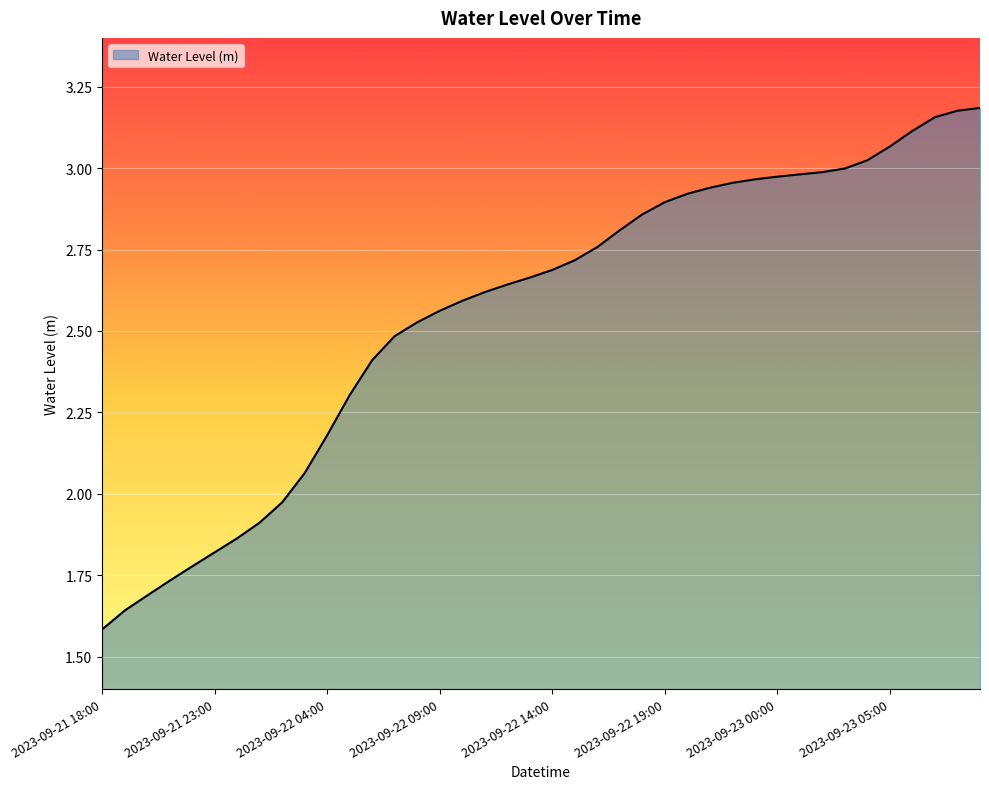

Reading right to left, extract all data points from this chart.

2023-09-23 09:00=3.2	2023-09-23 08:00=3.2	2023-09-23 07:00=3.2	2023-09-23 06:00=3.1	2023-09-23 05:00=3.1	2023-09-23 04:00=3.0	2023-09-23 03:00=3.0	2023-09-23 02:00=3.0	2023-09-23 01:00=3.0	2023-09-23 00:00=3.0	2023-09-22 23:00=3.0	2023-09-22 22:00=3.0	2023-09-22 21:00=2.9	2023-09-22 20:00=2.9	2023-09-22 19:00=2.9	2023-09-22 18:00=2.9	2023-09-22 17:00=2.8	2023-09-22 16:00=2.8	2023-09-22 15:00=2.7	2023-09-22 14:00=2.7	2023-09-22 13:00=2.7	2023-09-22 12:00=2.6	2023-09-22 11:00=2.6	2023-09-22 10:00=2.6	2023-09-22 09:00=2.6	2023-09-22 08:00=2.5	2023-09-22 07:00=2.5	2023-09-22 06:00=2.4	2023-09-22 05:00=2.3	2023-09-22 04:00=2.2	2023-09-22 03:00=2.1	2023-09-22 02:00=2.0	2023-09-22 01:00=1.9	2023-09-22 00:00=1.9	2023-09-21 23:00=1.8	2023-09-21 22:00=1.8	2023-09-21 21:00=1.7	2023-09-21 20:00=1.7	2023-09-21 19:00=1.6	2023-09-21 18:00=1.6